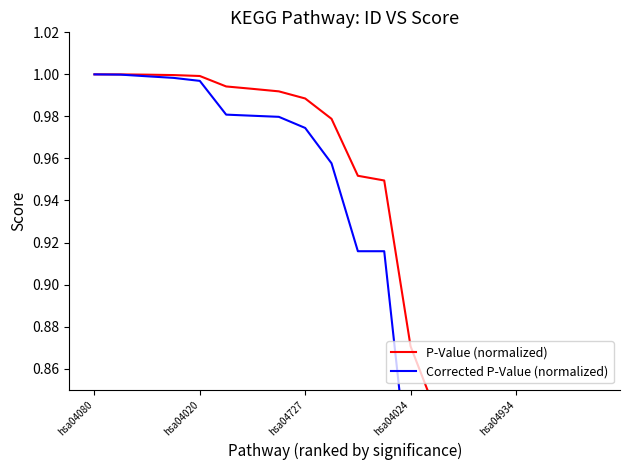

At which category is the sum across all series the highest?

hsa04080